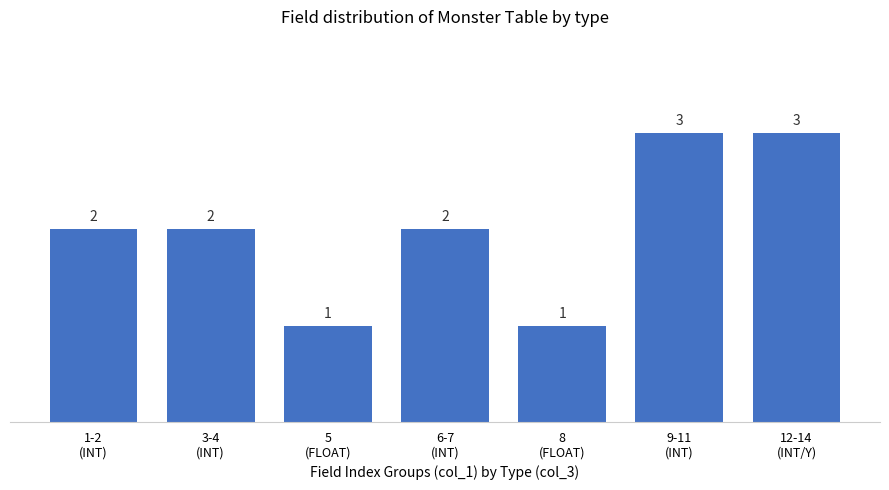

How many series are shown in this chart?

1